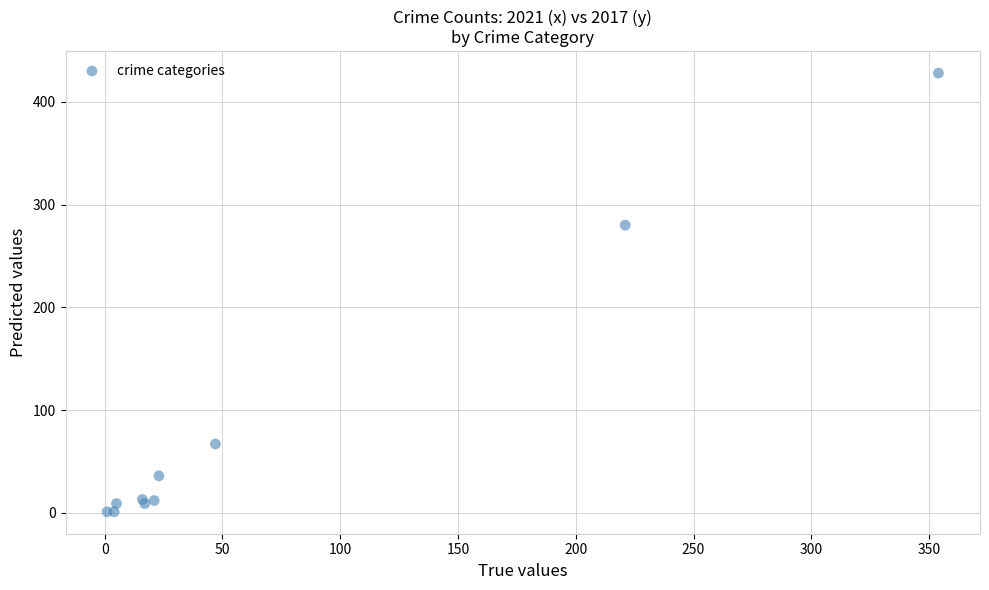

What Y value in the scatter plot is closest to 214?

280